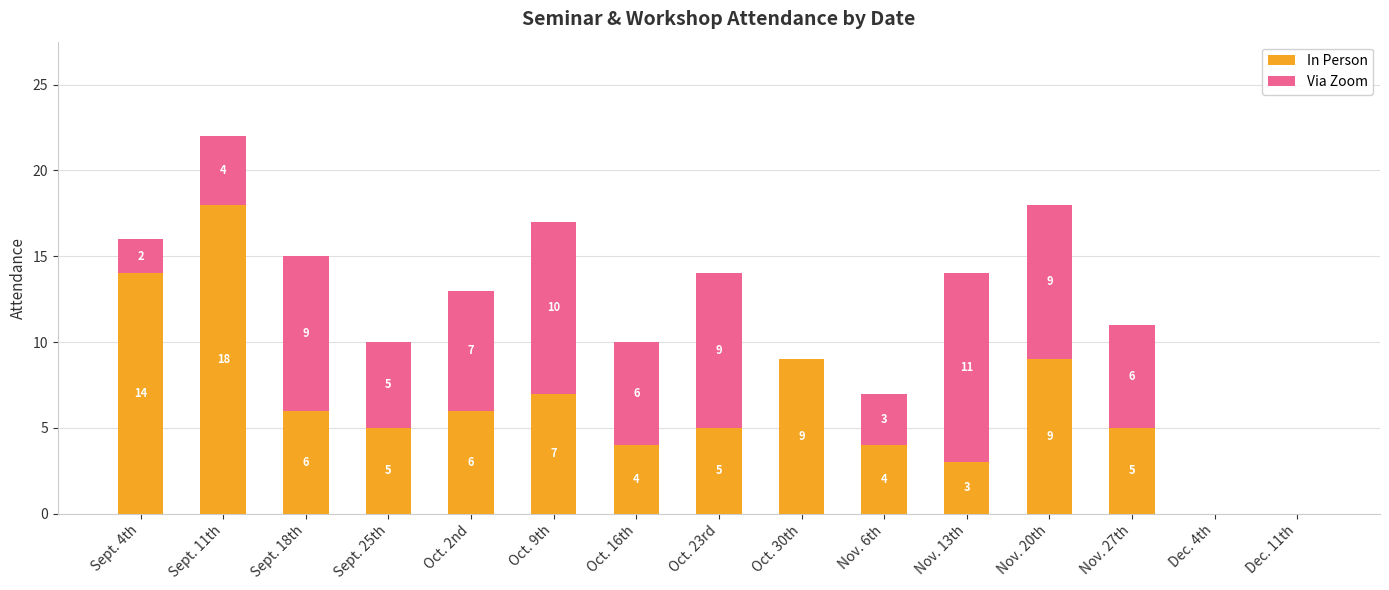

Where does the In Person series first go above 5?

Sept. 4th